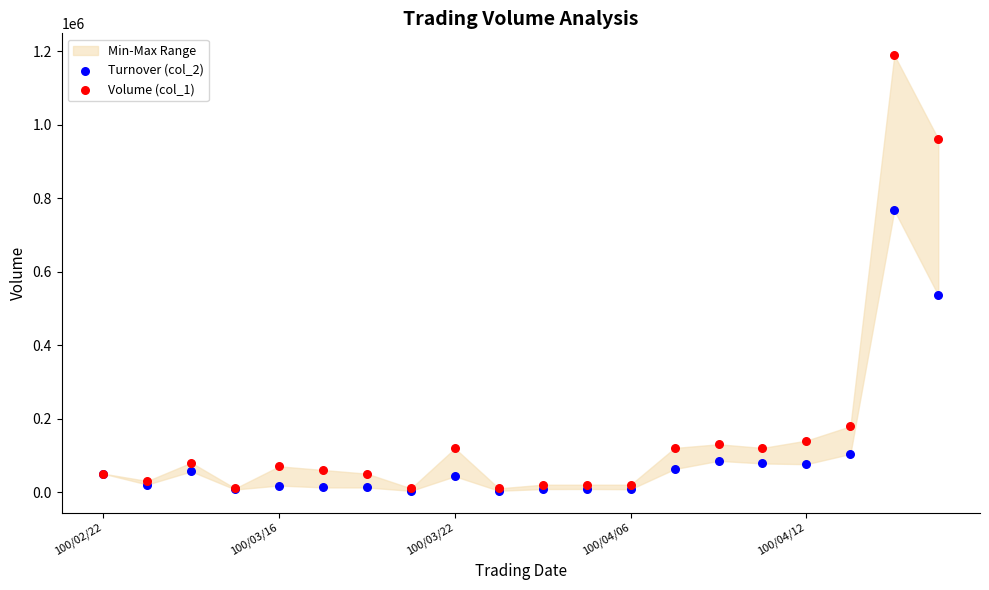

Across all series, what Y value is closest to 596150?

535700